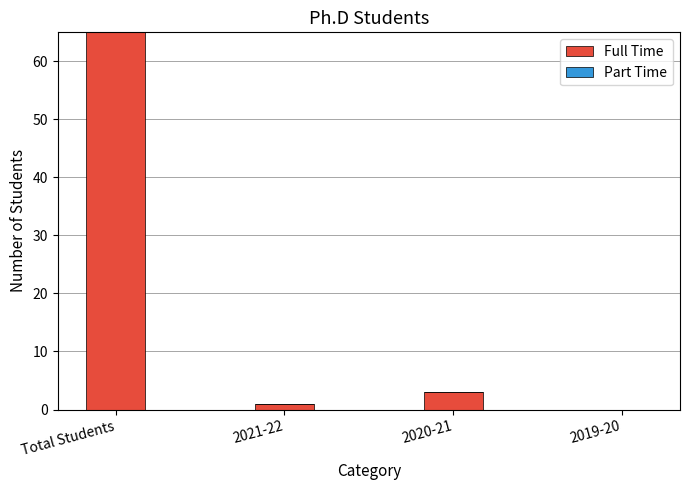

Which label corresponds to the largest value in the chart?

Total Students